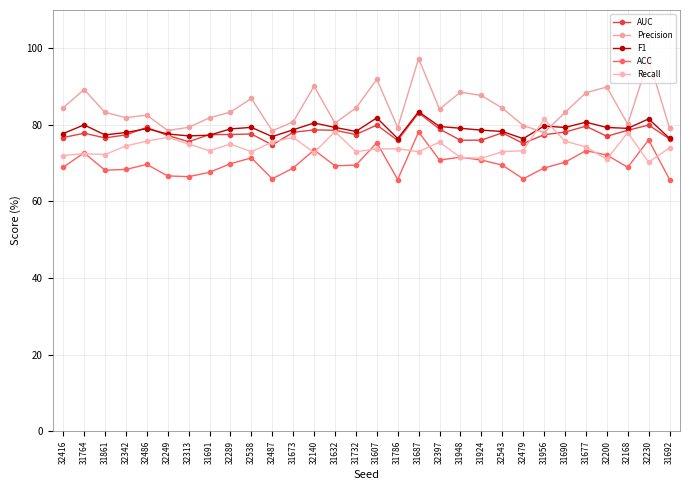

What is the label of the 9th point from the left?

32289